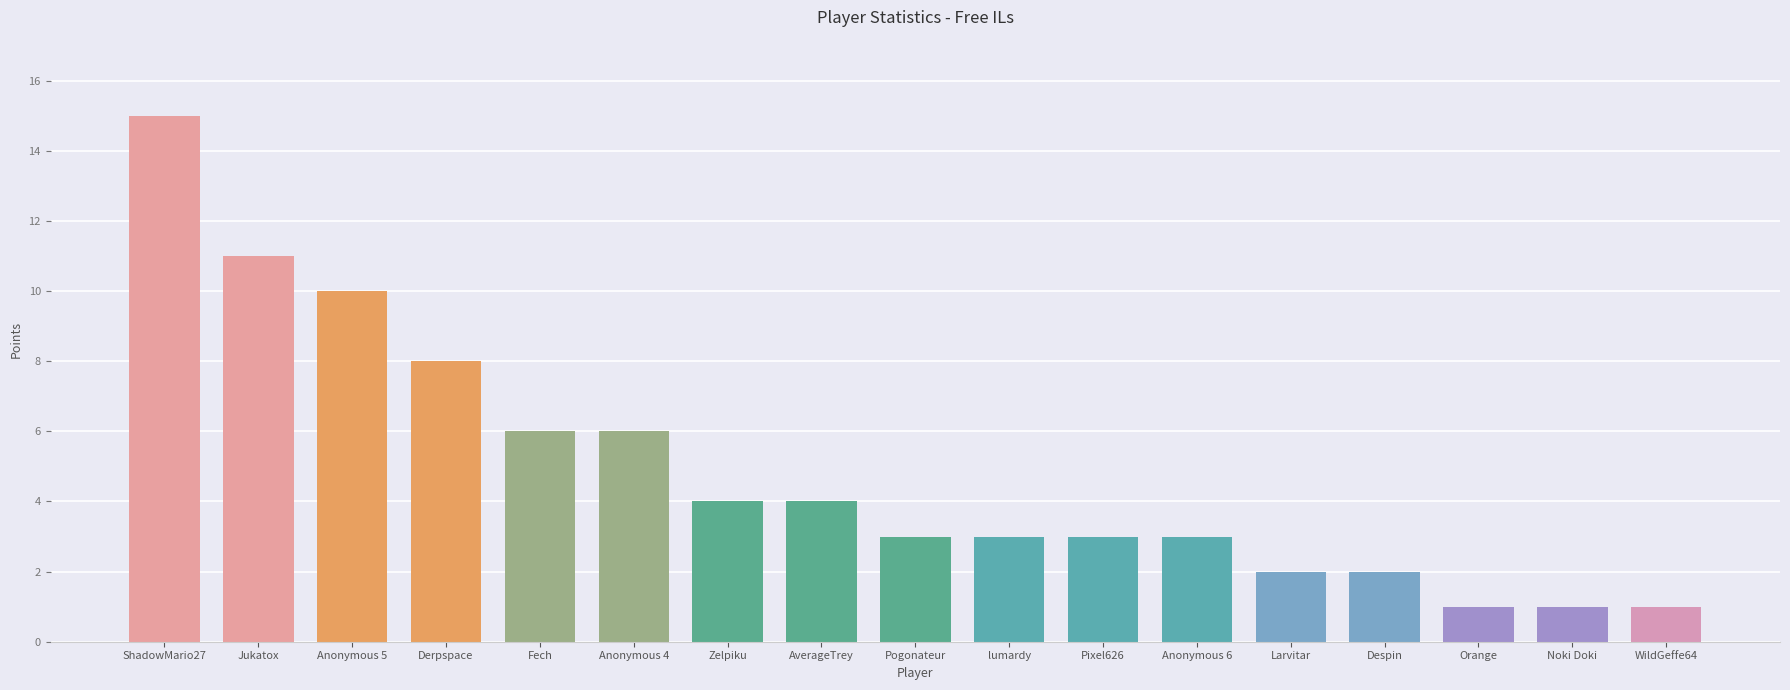

What is the minimum value shown in the chart?

1